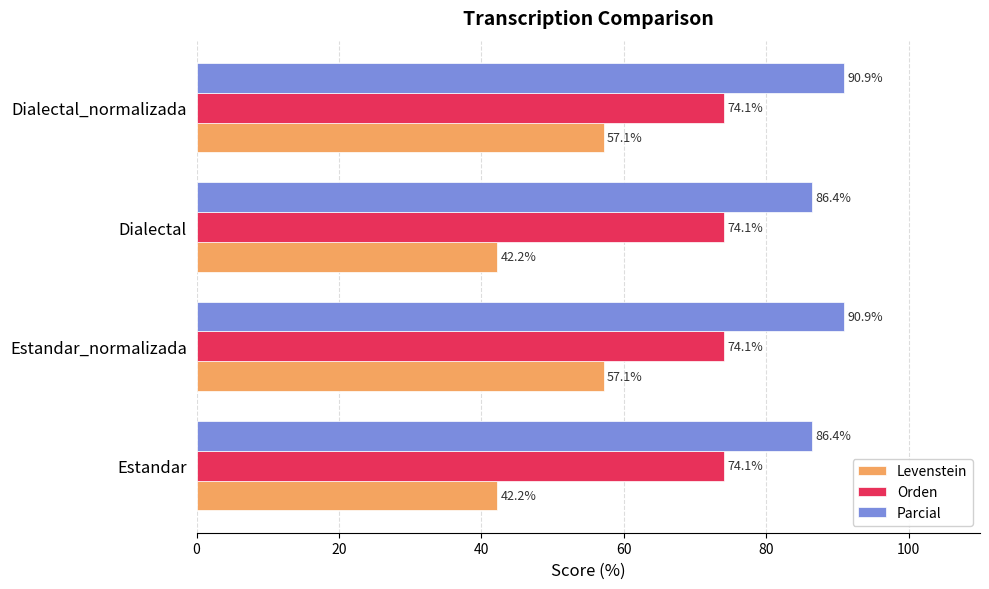

The value of Levenstein at Dialectal_normalizada is 16.3. True or false?

False